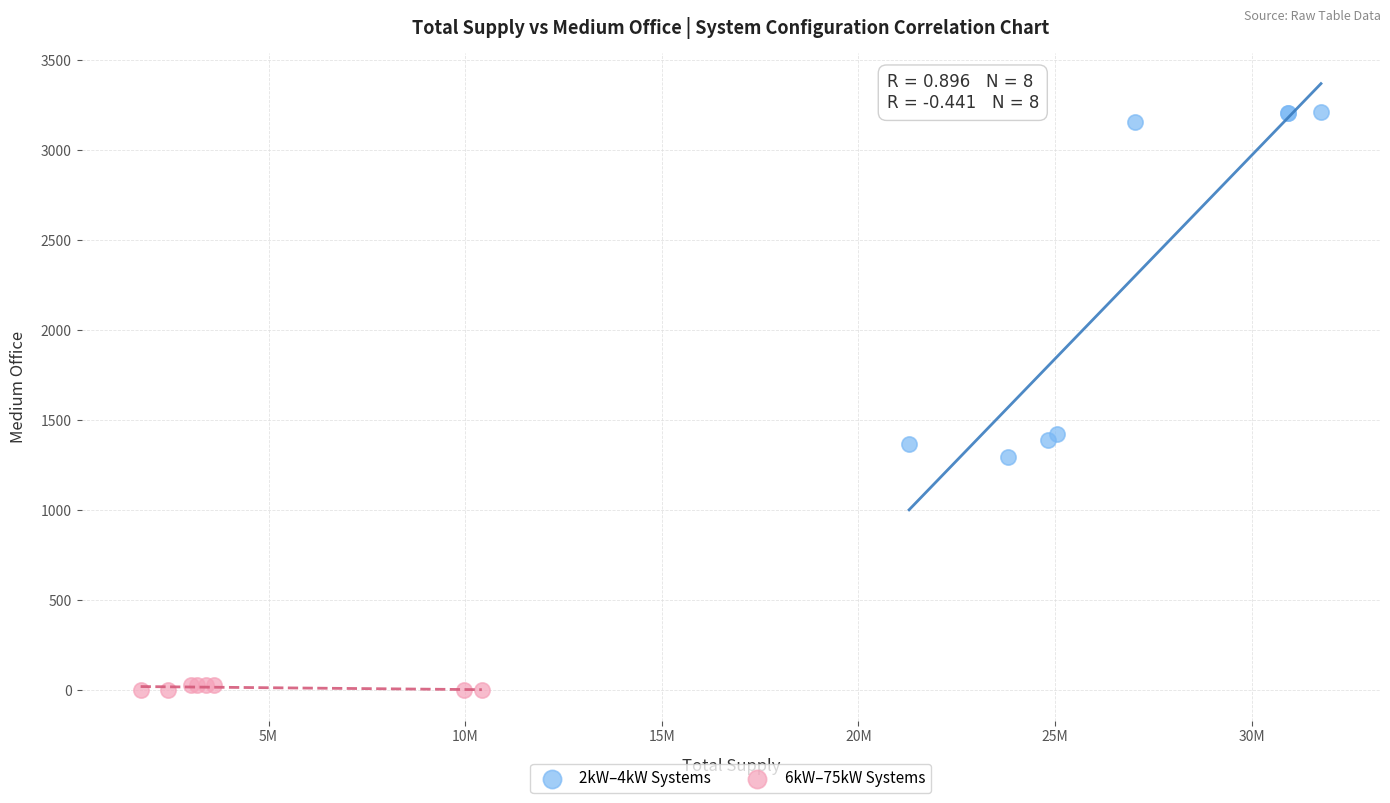

Which series reaches the maximum Y coordinate?

2kW–4kW Systems